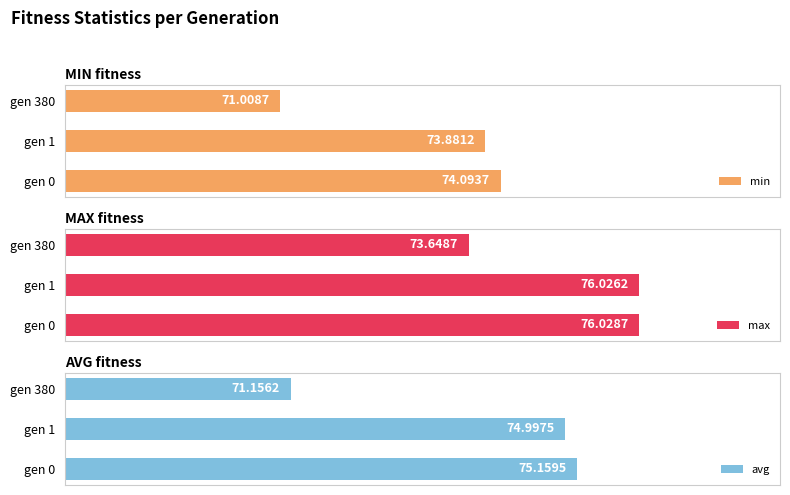

What is the average value of the avg series?

73.8